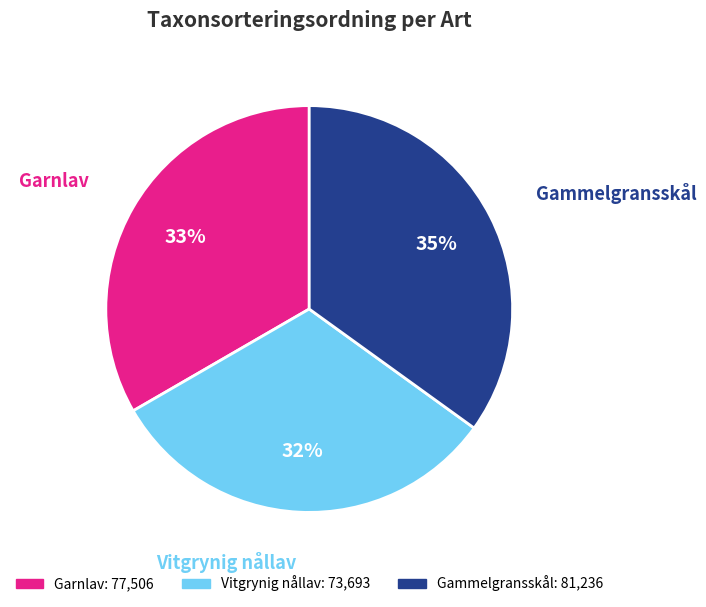

Which category has the smallest portion of the pie?

Vitgrynig nållav